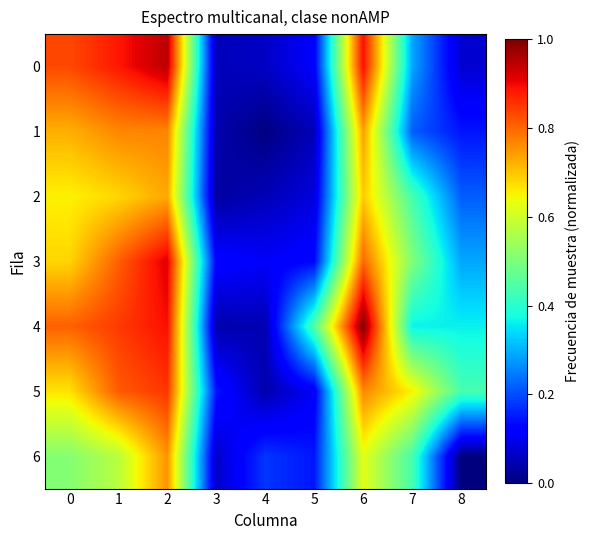

At which category is the sum across all series the highest?

2